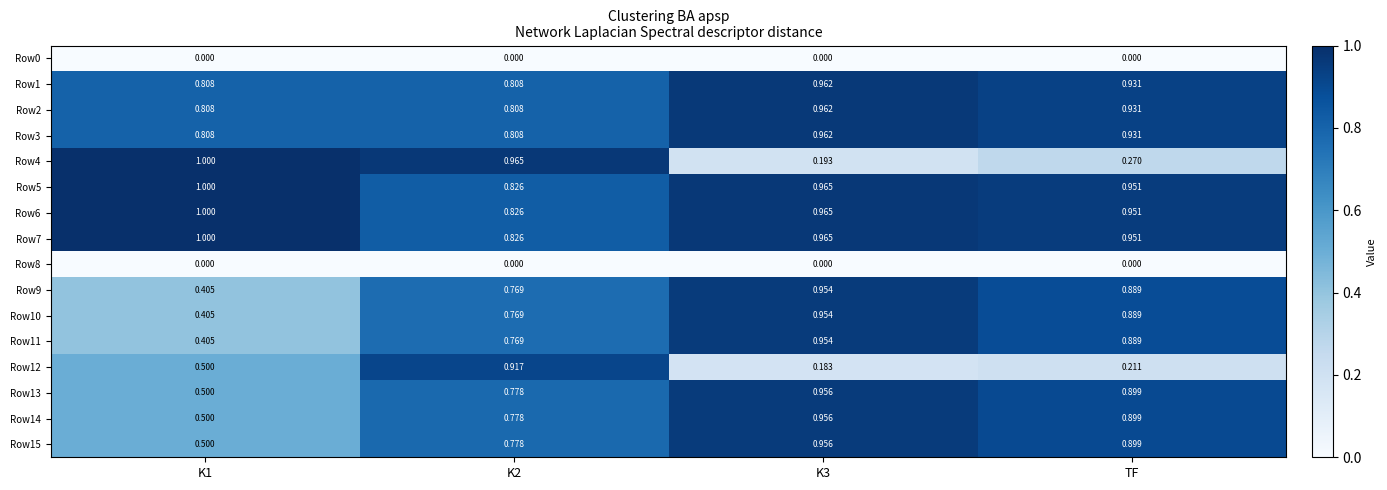

How many data points does each series have?

4